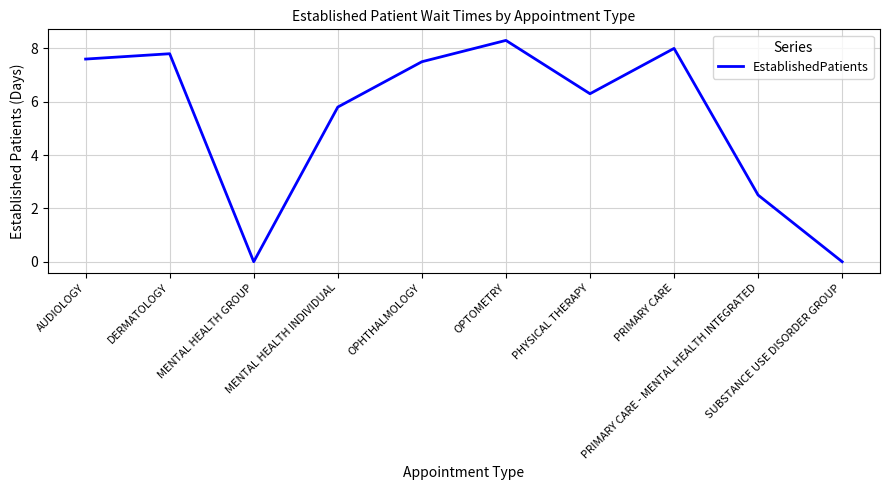

Approximately how many times larger is the value at PHYSICAL THERAPY compared to OPHTHALMOLOGY?

0.8